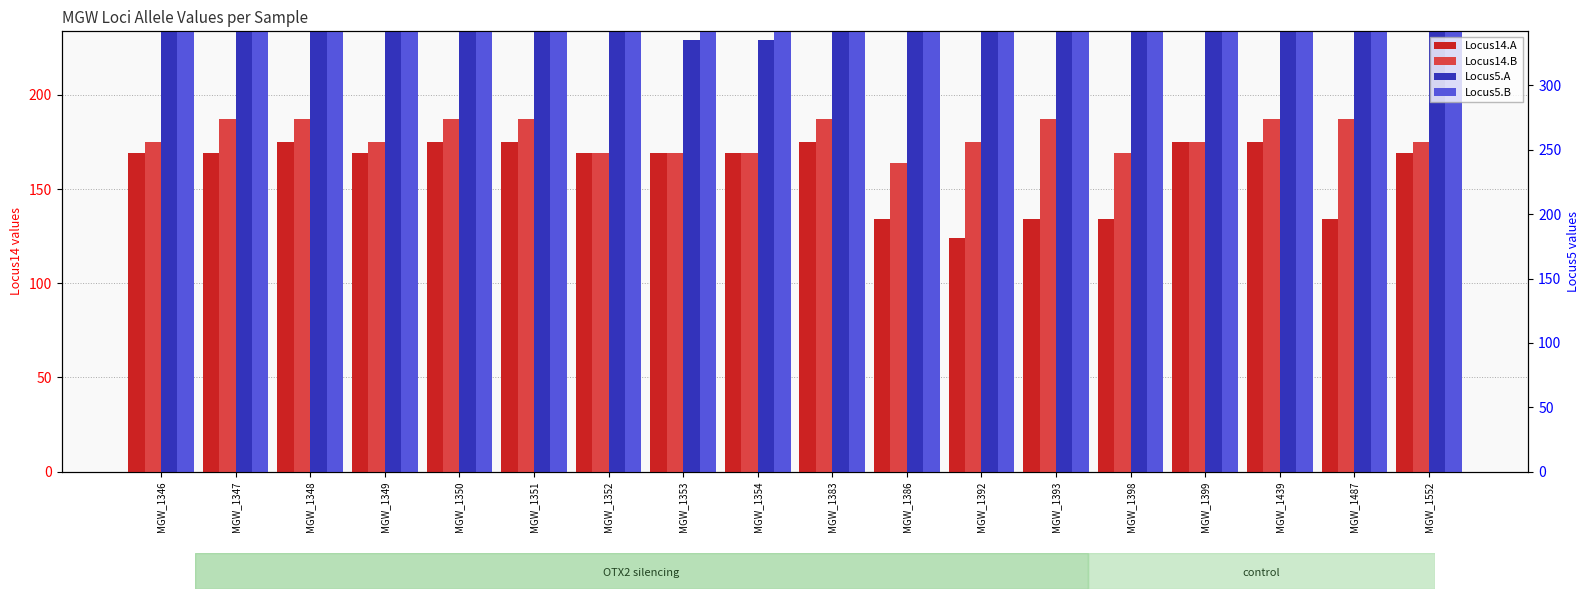

Which series changed the most between MGW_1351 and MGW_1386?

Locus14.A